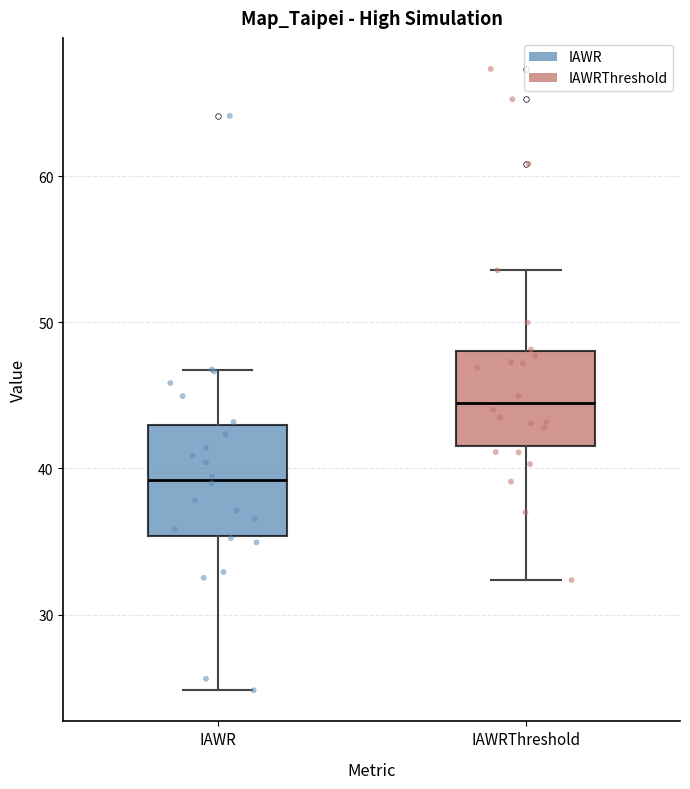

Reading left to right, read every box against the y-axis: the position of its median line, the range the box covers, and the ends of its whiskers. The values are not printed on the chart, so give them approximately, as read against the axis.

IAWR: median 39, box 35 to 43, whiskers 25 to 47
IAWRThreshold: median 44, box 42 to 48, whiskers 32 to 54